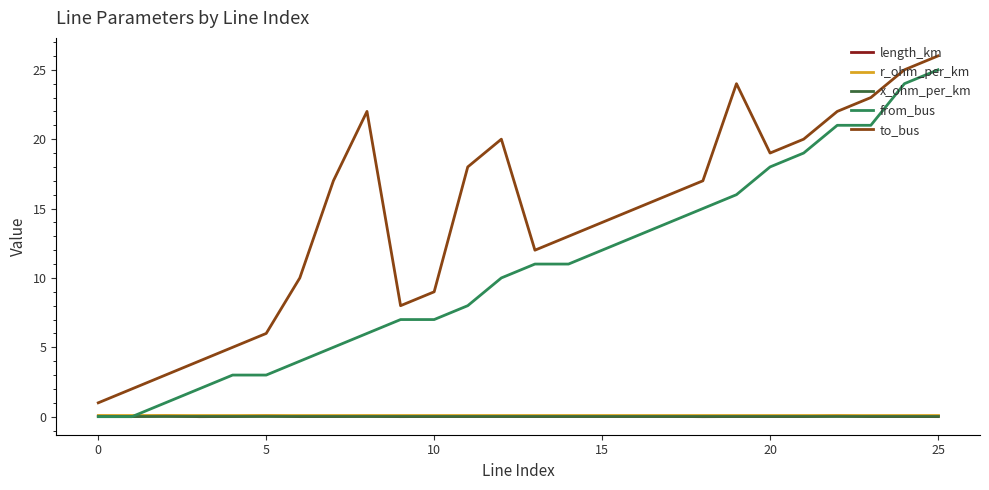

What is the difference between the maximum and minimum values in the from_bus series?

25.0